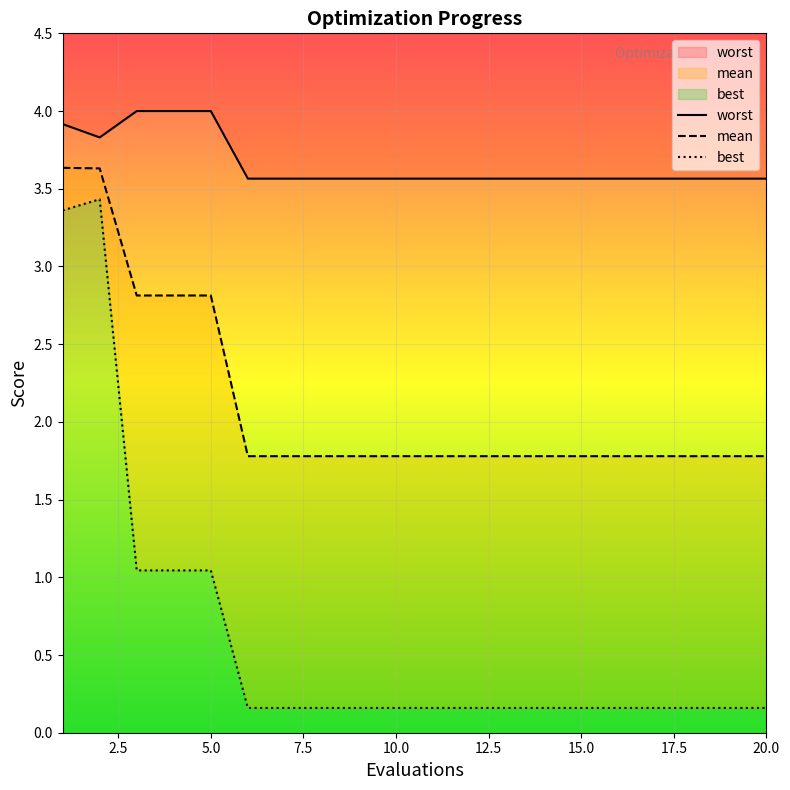

Rank the series at 17.5 from lowest to highest value.

best, mean, worst